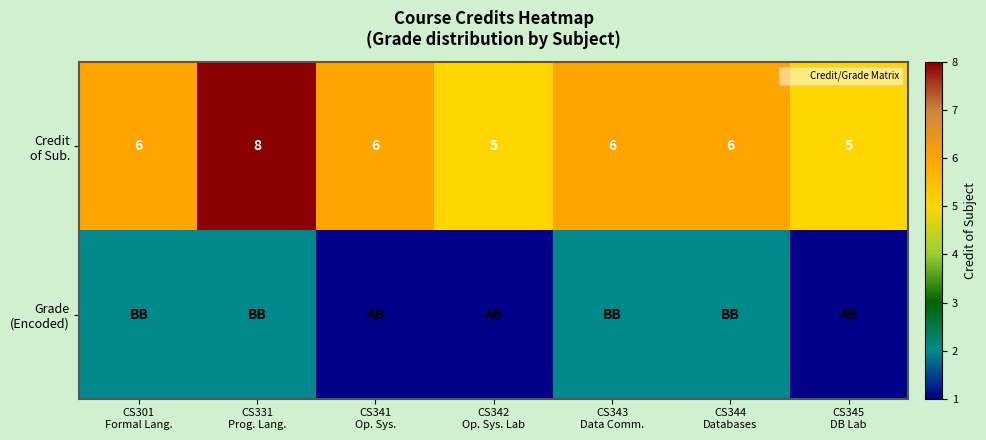

How many values in the Credit of Sub. series are below 6?

2